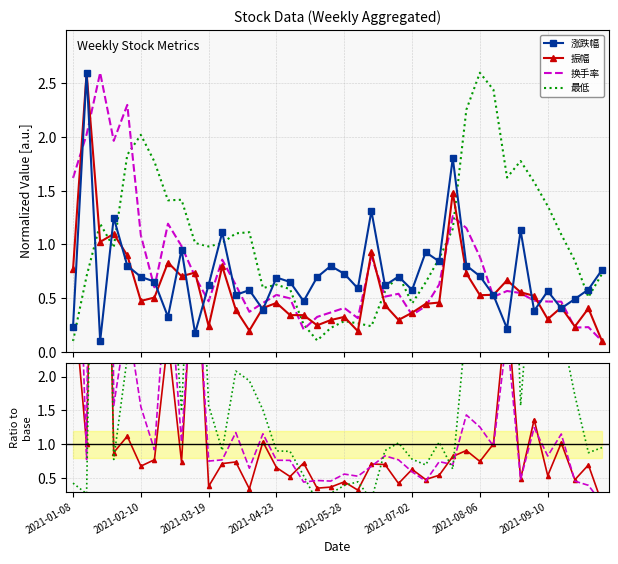

Reading left to right, list all the values displayed in this chart.

涨跌幅: 2021-01-08=0.2	2021-01-15=2.6	2021-01-22=0.1	2021-01-29=1.2	2021-02-05=0.8	2021-02-10=0.7	2021-02-19=0.7	2021-02-26=0.3	2021-03-05=1.0	2021-03-12=0.2	2021-03-19=0.6	2021-03-26=1.1	2021-04-02=0.5	2021-04-09=0.6	2021-04-16=0.4	2021-04-23=0.7	2021-04-30=0.7	2021-05-07=0.5	2021-05-14=0.7	2021-05-21=0.8	2021-05-28=0.7	2021-06-04=0.6	2021-06-11=1.3	2021-06-18=0.6	2021-06-25=0.7	2021-07-02=0.6	2021-07-09=0.9	2021-07-16=0.8	2021-07-23=1.8	2021-07-30=0.8	2021-08-06=0.7	2021-08-13=0.5	2021-08-20=0.2	2021-08-27=1.1	2021-09-03=0.4	2021-09-10=0.6	2021-09-17=0.4	2021-09-24=0.5	2021-09-30=0.6	2021-10-08=0.8
振幅: 2021-01-08=0.8	2021-01-15=2.6	2021-01-22=1.0	2021-01-29=1.1	2021-02-05=0.9	2021-02-10=0.5	2021-02-19=0.5	2021-02-26=0.8	2021-03-05=0.7	2021-03-12=0.7	2021-03-19=0.2	2021-03-26=0.8	2021-04-02=0.4	2021-04-09=0.2	2021-04-16=0.4	2021-04-23=0.5	2021-04-30=0.3	2021-05-07=0.3	2021-05-14=0.2	2021-05-21=0.3	2021-05-28=0.3	2021-06-04=0.2	2021-06-11=0.9	2021-06-18=0.4	2021-06-25=0.3	2021-07-02=0.4	2021-07-09=0.4	2021-07-16=0.5	2021-07-23=1.5	2021-07-30=0.7	2021-08-06=0.5	2021-08-13=0.5	2021-08-20=0.7	2021-08-27=0.6	2021-09-03=0.5	2021-09-10=0.3	2021-09-17=0.4	2021-09-24=0.2	2021-09-30=0.4	2021-10-08=0.1
换手率: 2021-01-08=1.6	2021-01-15=2.0	2021-01-22=2.6	2021-01-29=2.0	2021-02-05=2.3	2021-02-10=1.1	2021-02-19=0.6	2021-02-26=1.2	2021-03-05=1.0	2021-03-12=0.7	2021-03-19=0.5	2021-03-26=0.9	2021-04-02=0.6	2021-04-09=0.4	2021-04-16=0.5	2021-04-23=0.5	2021-04-30=0.5	2021-05-07=0.2	2021-05-14=0.3	2021-05-21=0.4	2021-05-28=0.4	2021-06-04=0.3	2021-06-11=0.9	2021-06-18=0.5	2021-06-25=0.5	2021-07-02=0.3	2021-07-09=0.4	2021-07-16=0.6	2021-07-23=1.3	2021-07-30=1.2	2021-08-06=0.9	2021-08-13=0.5	2021-08-20=0.6	2021-08-27=0.5	2021-09-03=0.5	2021-09-10=0.5	2021-09-17=0.5	2021-09-24=0.2	2021-09-30=0.2	2021-10-08=0.1
最低: 2021-01-08=0.1	2021-01-15=0.7	2021-01-22=1.2	2021-01-29=1.0	2021-02-05=1.8	2021-02-10=2.0	2021-02-19=1.8	2021-02-26=1.4	2021-03-05=1.4	2021-03-12=1.0	2021-03-19=1.0	2021-03-26=1.0	2021-04-02=1.1	2021-04-09=1.1	2021-04-16=0.6	2021-04-23=0.6	2021-04-30=0.6	2021-05-07=0.3	2021-05-14=0.1	2021-05-21=0.2	2021-05-28=0.3	2021-06-04=0.3	2021-06-11=0.2	2021-06-18=0.6	2021-06-25=0.7	2021-07-02=0.5	2021-07-09=0.6	2021-07-16=0.9	2021-07-23=1.1	2021-07-30=2.3	2021-08-06=2.6	2021-08-13=2.4	2021-08-20=1.6	2021-08-27=1.8	2021-09-03=1.6	2021-09-10=1.4	2021-09-17=1.1	2021-09-24=0.8	2021-09-30=0.5	2021-10-08=0.7